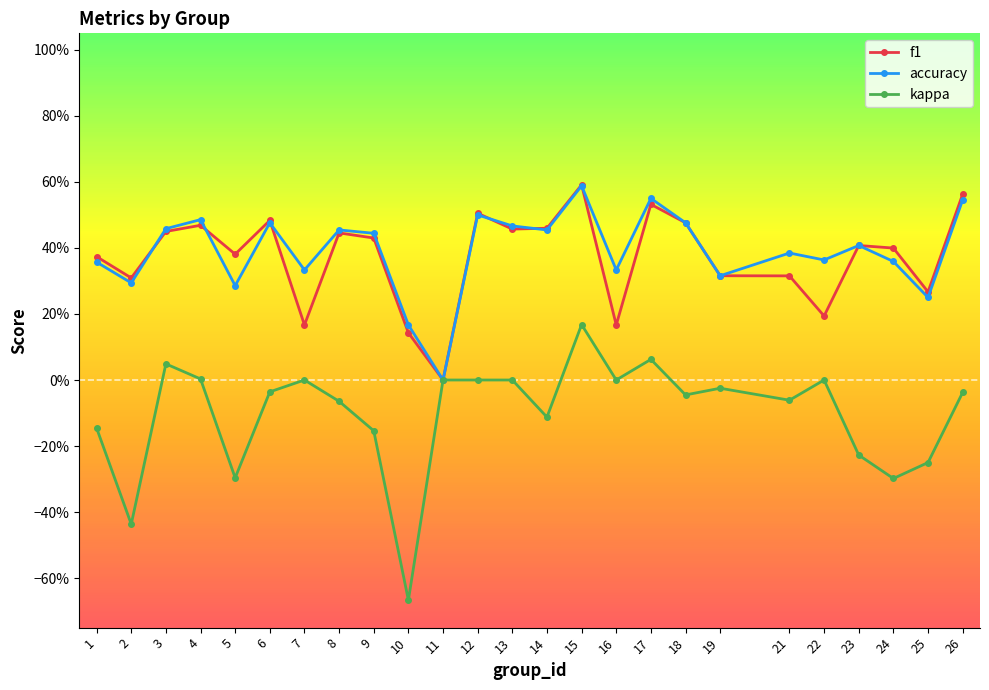

Rank the series at 3 from highest to lowest value.

accuracy, f1, kappa